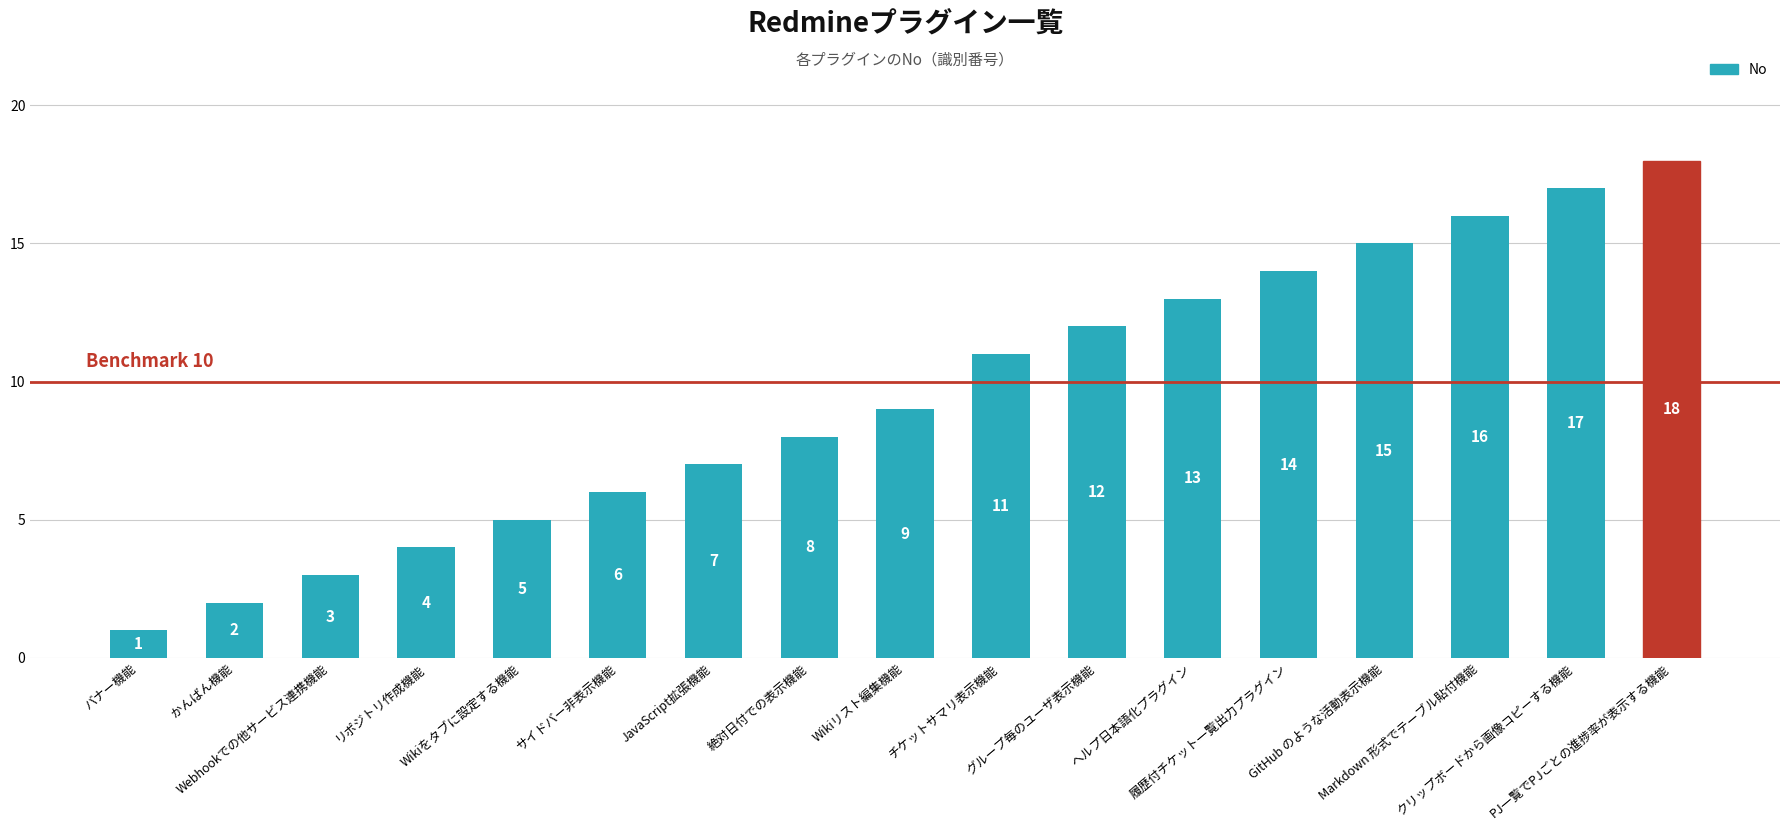

What is the difference between the values at Wikiリスト編集機能 and クリップボードから画像コピーする機能?

8